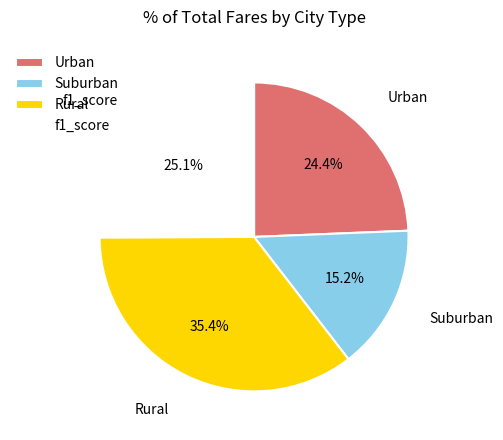

What is the smallest slice in the pie chart?

Suburban